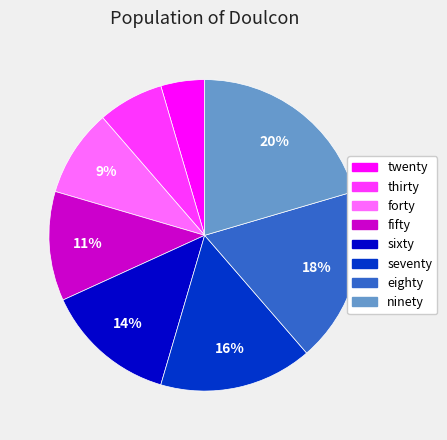

Count the number of slices in the pie.

8